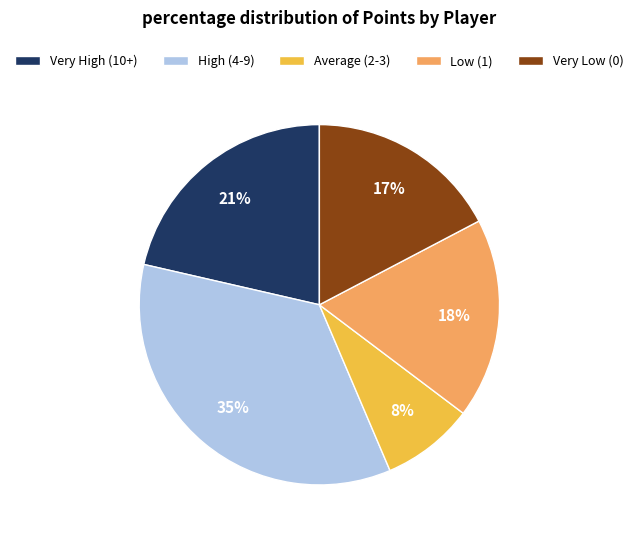

What is the smallest slice in the pie chart?

Average (2-3)